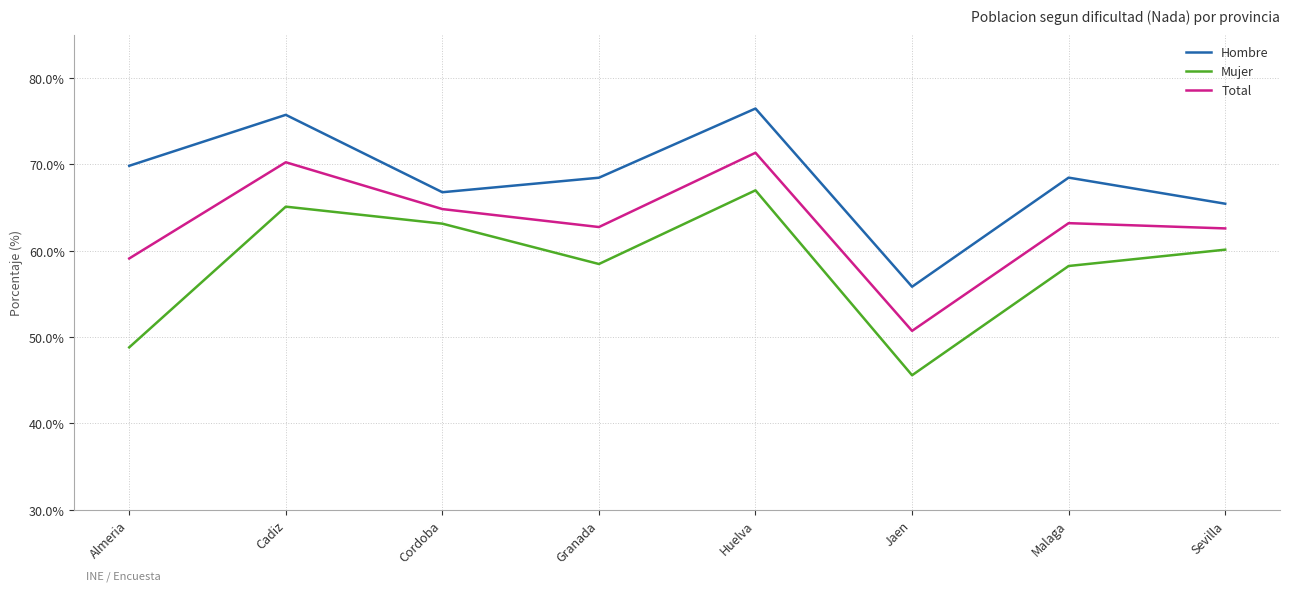

Rank the series by their average value, from highest to lowest.

Hombre, Total, Mujer